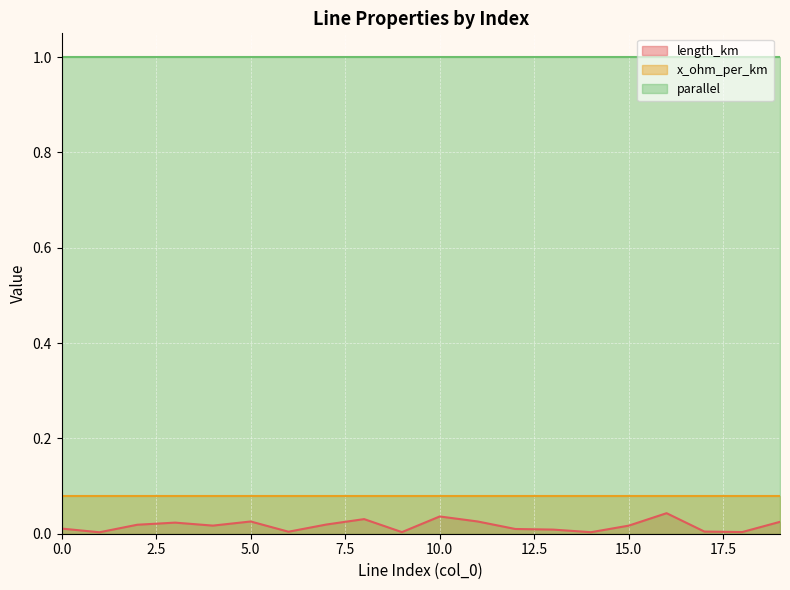

How many x_ohm_per_km values are between 0 and 1?

20